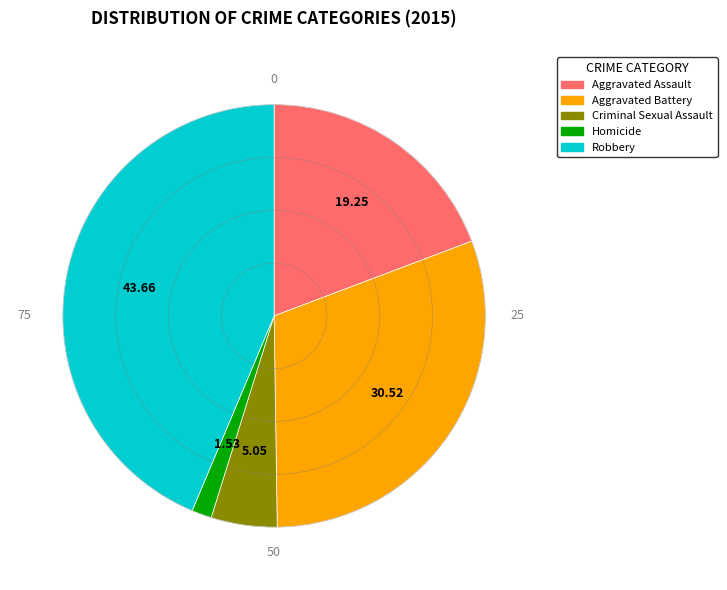

Rank the categories by value from highest to lowest.

Robbery, Aggravated Battery, Aggravated Assault, Criminal Sexual Assault, Homicide